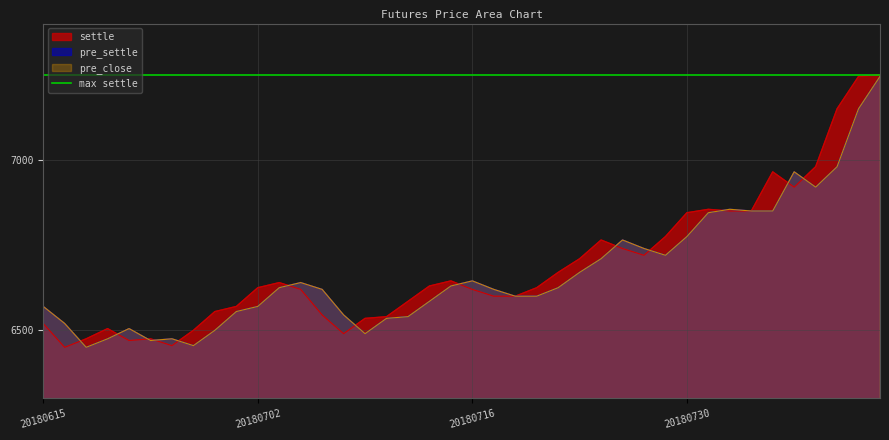

True or false: pre_settle has more than 0 points higher than both neighbors.

True